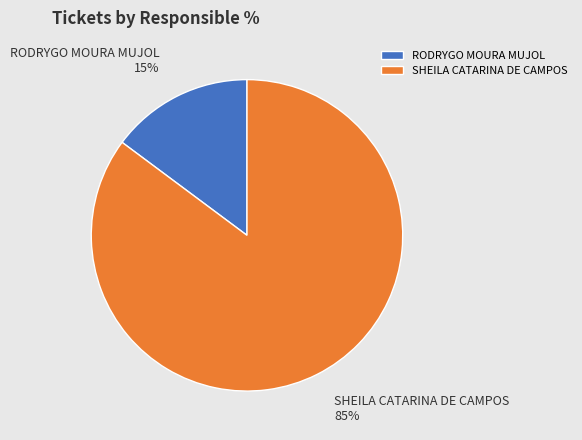

Which has a higher value, SHEILA CATARINA DE CAMPOS or RODRYGO MOURA MUJOL?

SHEILA CATARINA DE CAMPOS